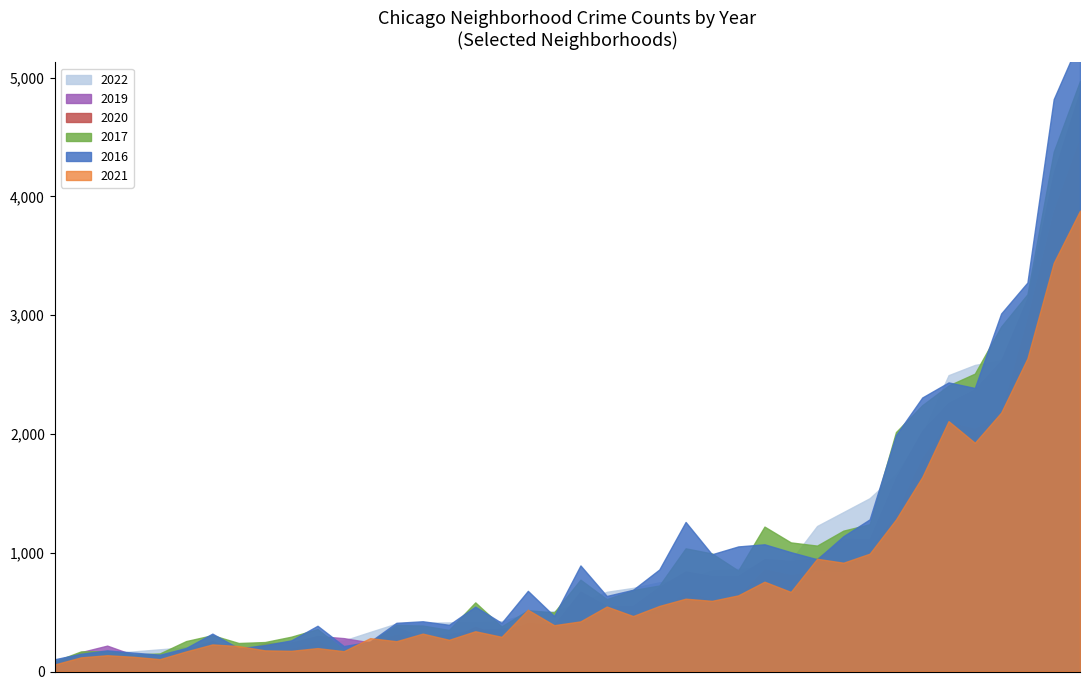

What is the label of the 20th point from the left?

Chinatown